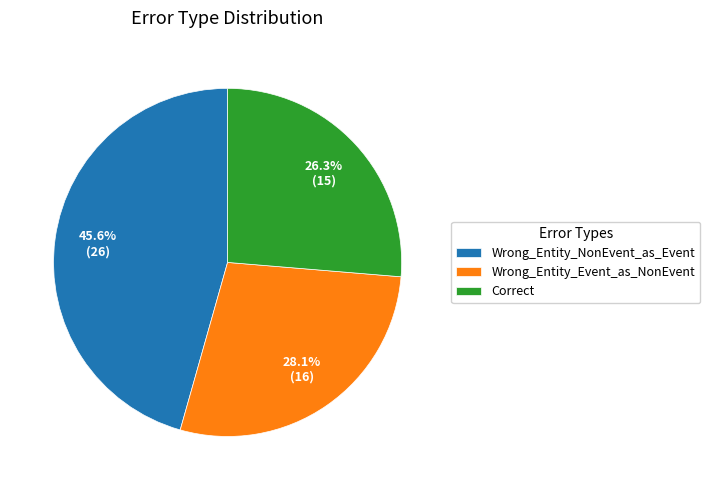

To the nearest percent, what is the combined percentage of Wrong_Entity_NonEvent_as_Event and Wrong_Entity_Event_as_NonEvent?

74%